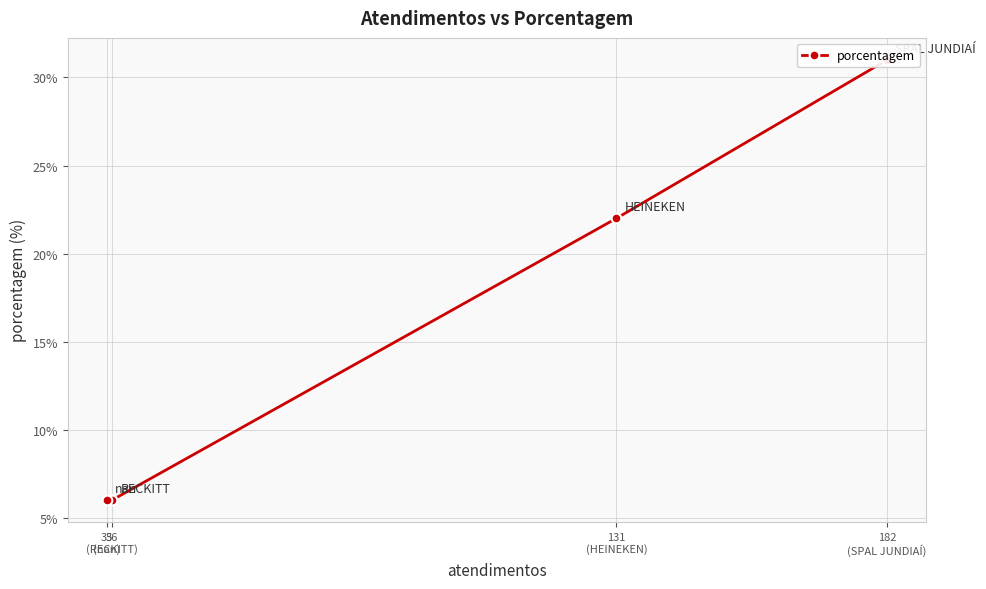

Does the chart display data point markers on the line(s)?

Yes